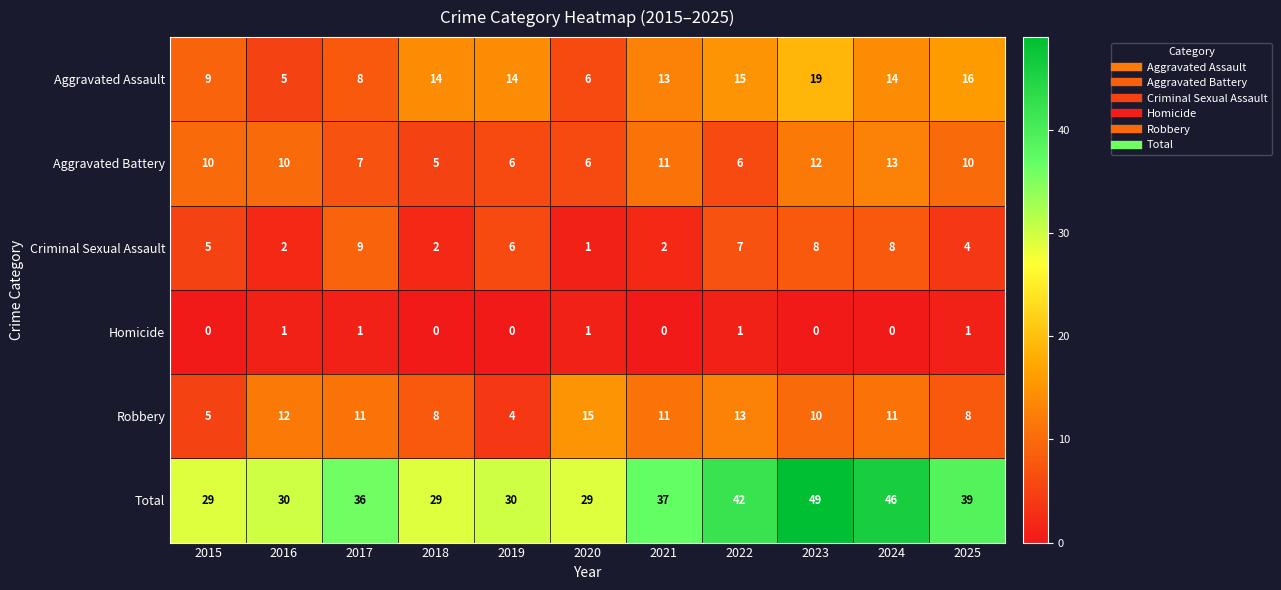

Where is Criminal Sexual Assault nearest to the value 5?

2015